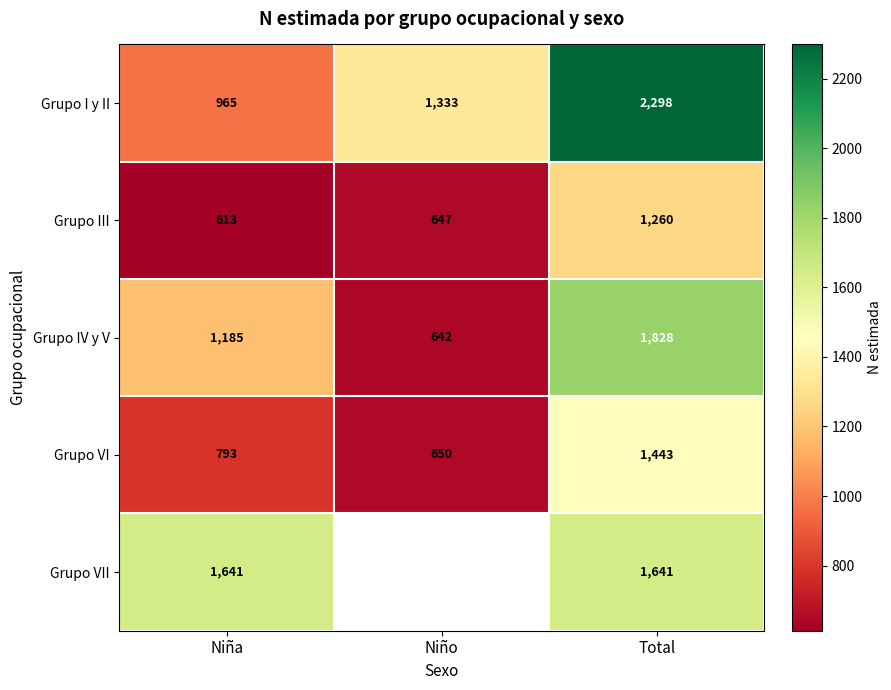

How many values in the Grupo I y II series are below 1333?

1